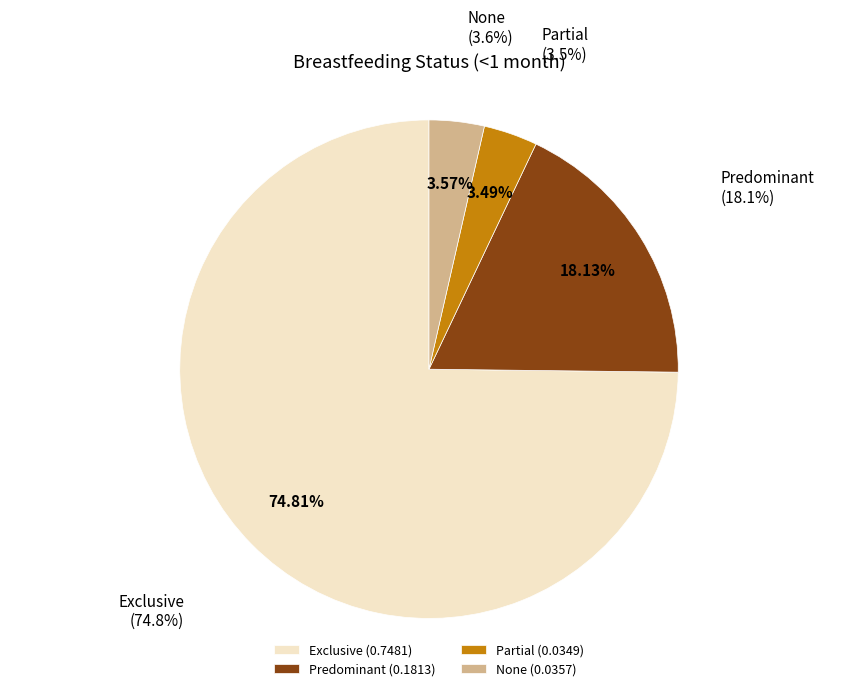

To the nearest percent, what is the difference between the Predominant and Partial slice percentages?

15%